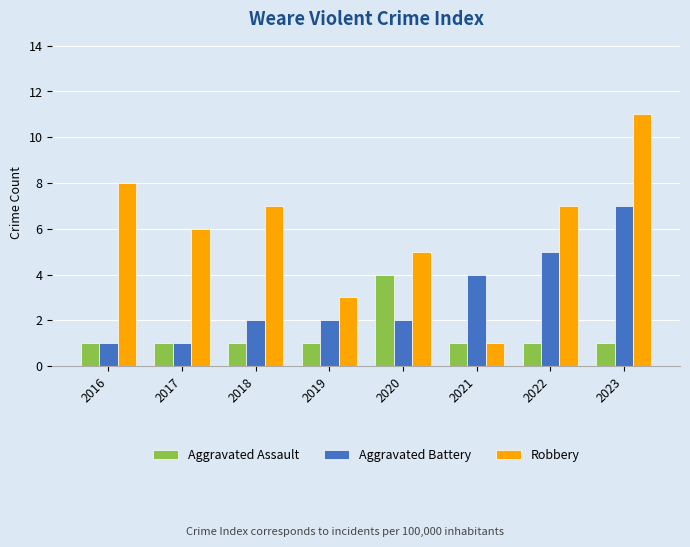

Reading right to left, transcribe all the data shown in this chart.

Aggravated Assault: 1	1	1	4	1	1	1	1
Aggravated Battery: 7	5	4	2	2	2	1	1
Robbery: 11	7	1	5	3	7	6	8